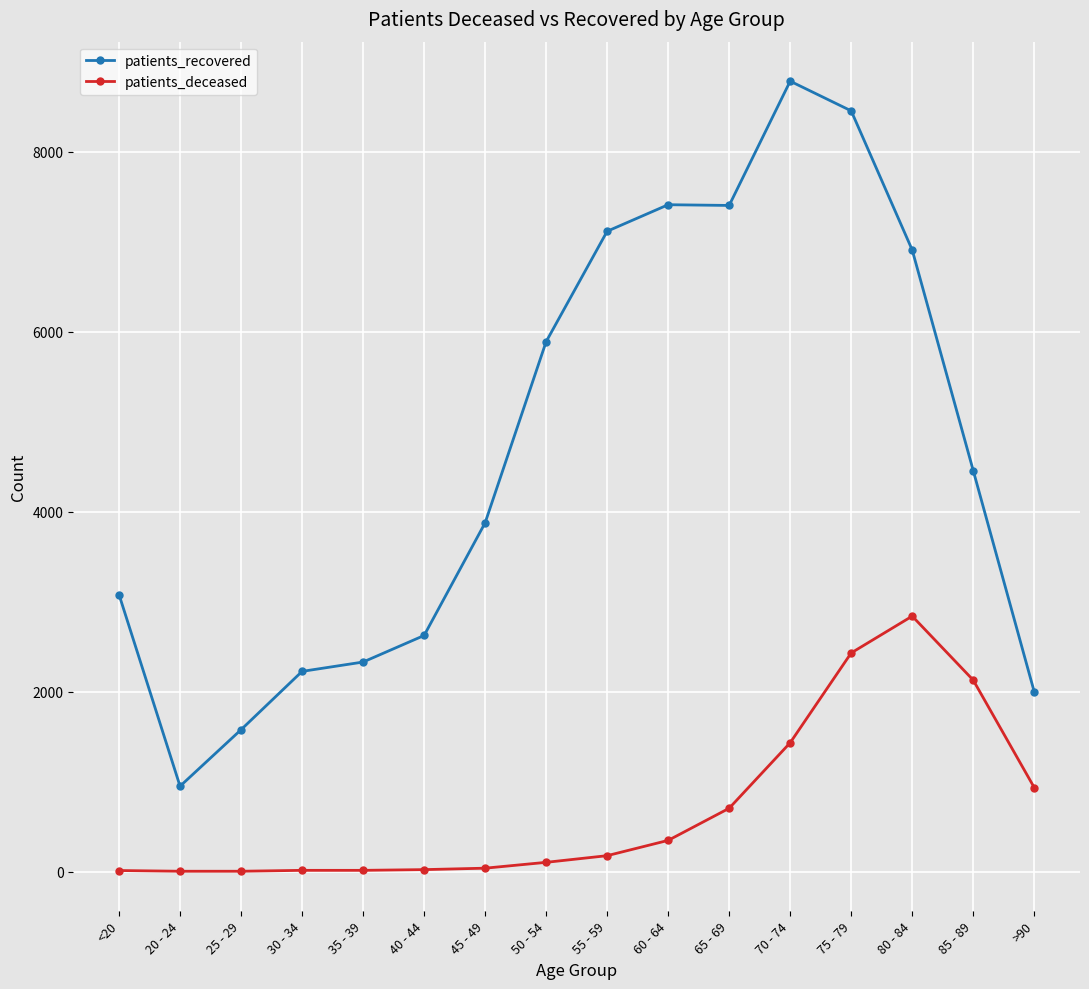

At which label does patients_recovered reach its minimum?

20 - 24